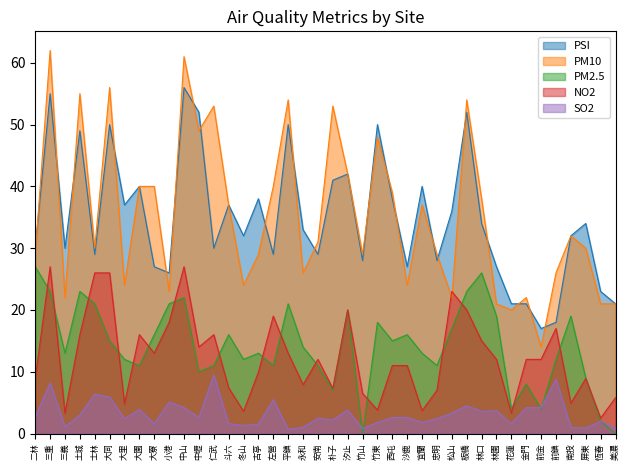

Where does the NO2 series first go above 12?

三重